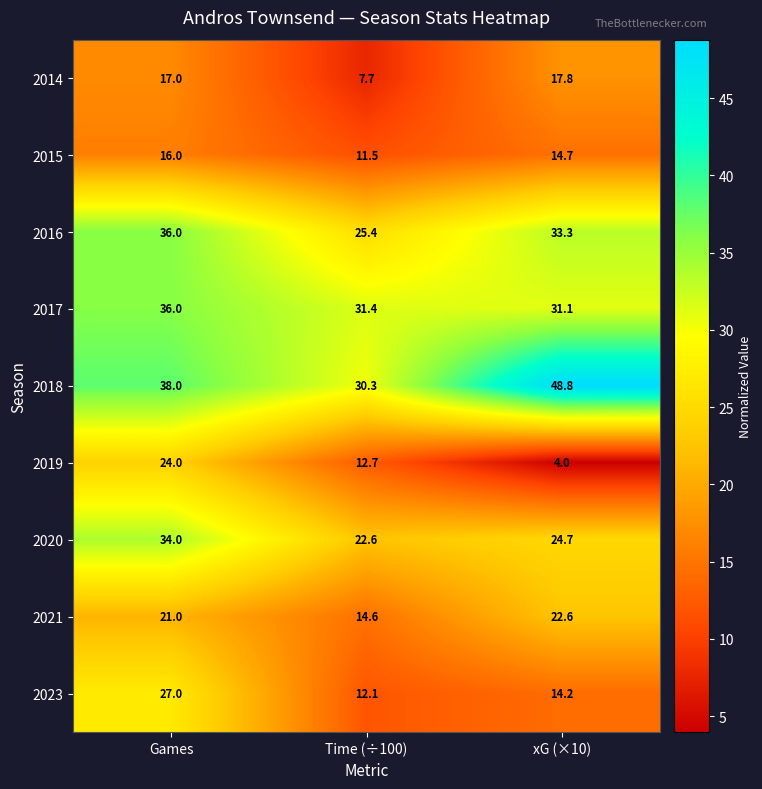

How many data points in 2019 are less than 12?

1